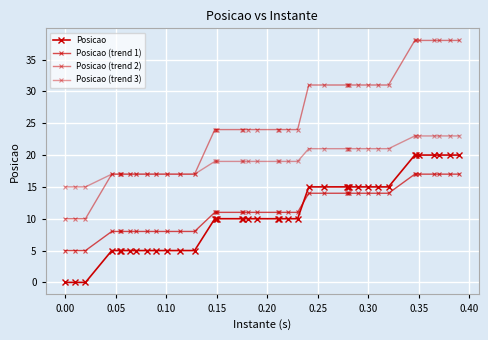

How many series are shown in this chart?

4